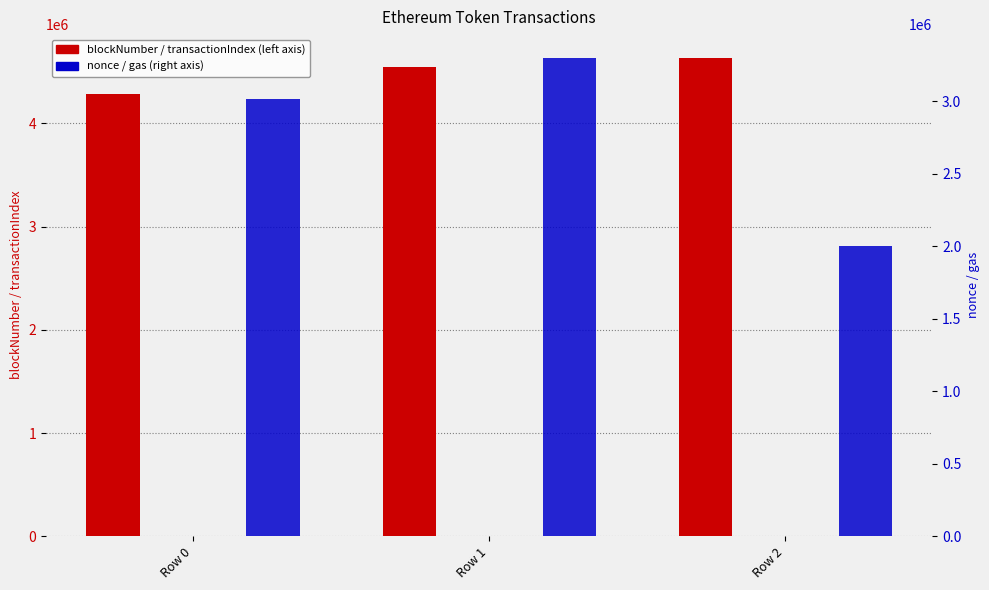

What is the average value of the transactionIndex series?

46